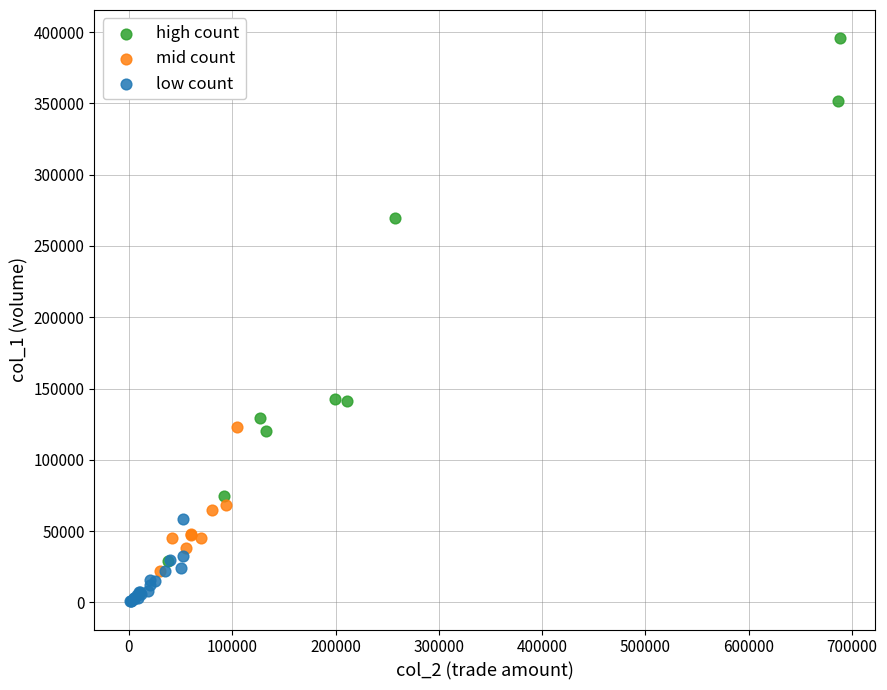

Which series has the widest spread of Y values?

high count